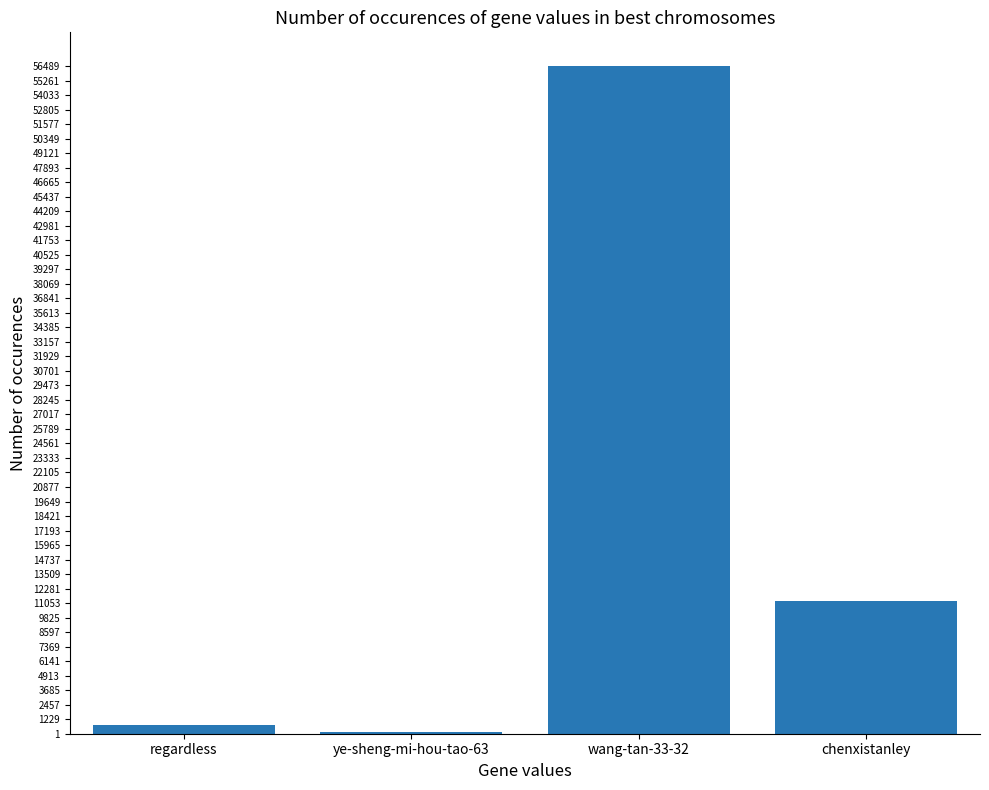

How many series are shown in this chart?

1